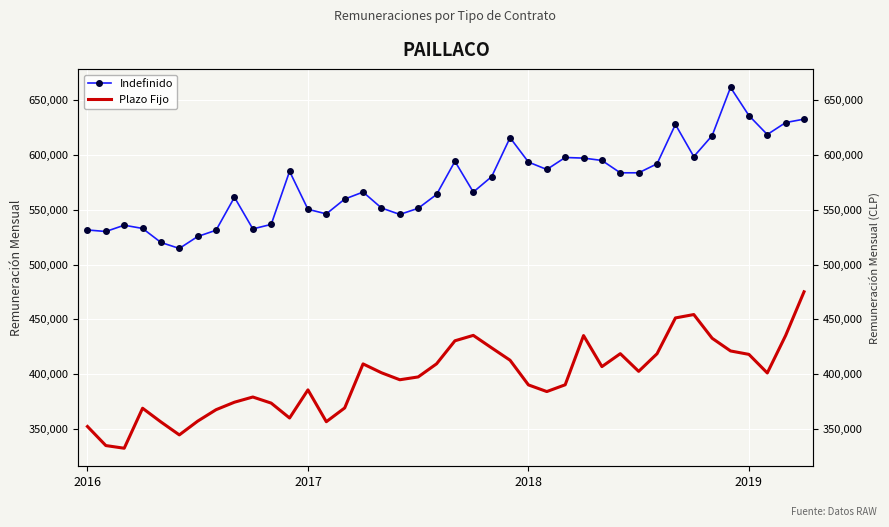

Which series has the largest total across all categories?

Indefinido